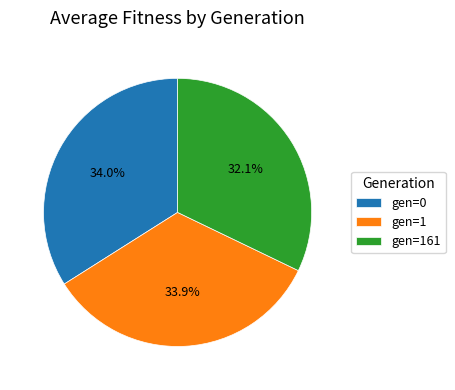

To the nearest percent, what portion does gen=0 represent?

34%